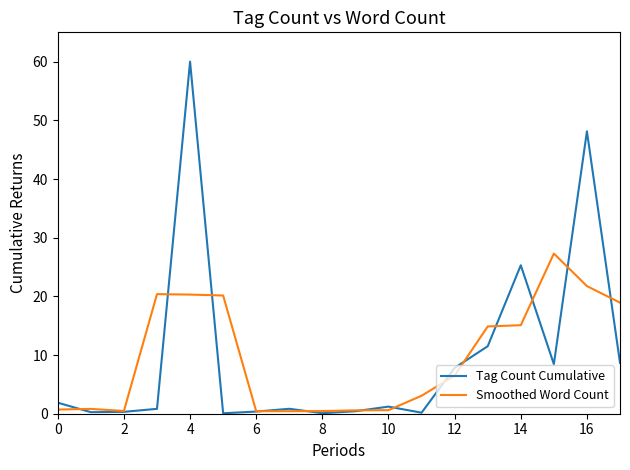

What are all the series names shown in the legend?

Tag Count Cumulative, Smoothed Word Count